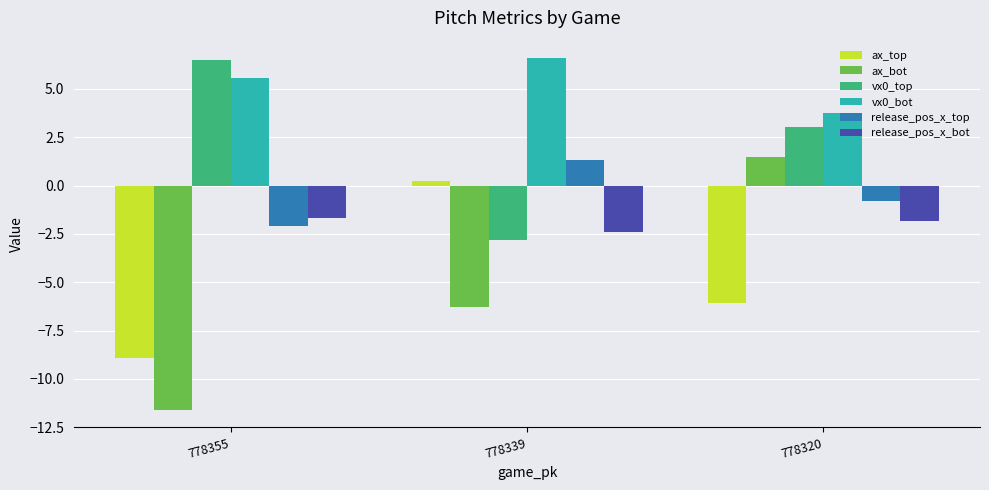

Between 778339 and 778320, which series saw the biggest shift?

ax_bot